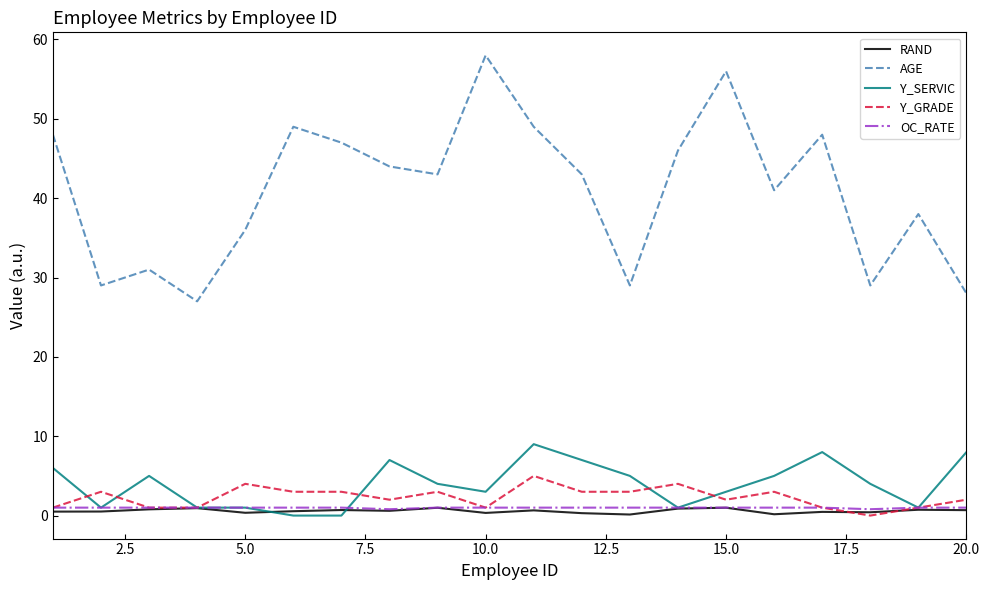

True or false: RAND and AGE cross at least once.

False